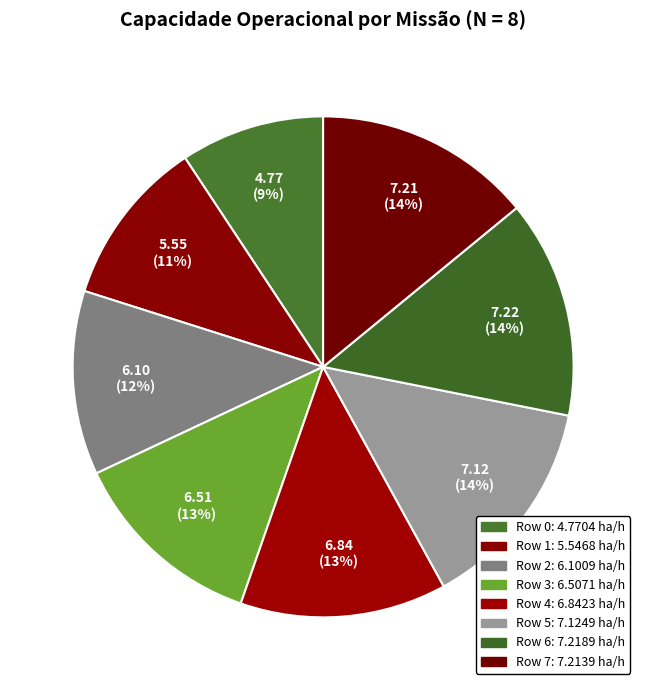

How many slices are in this pie chart?

8